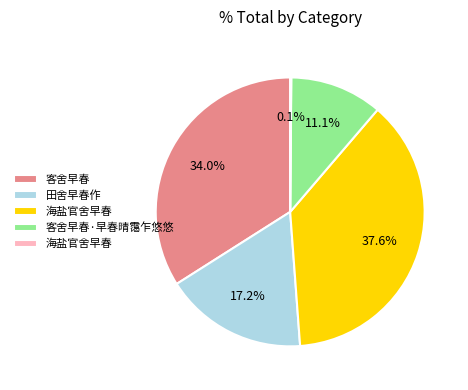

Does any single category account for the majority?

No